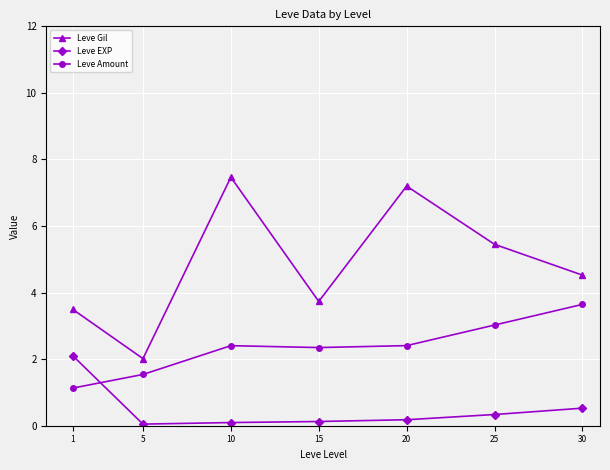

Rank the series by their maximum value, from lowest to highest.

Leve EXP, Leve Amount, Leve Gil